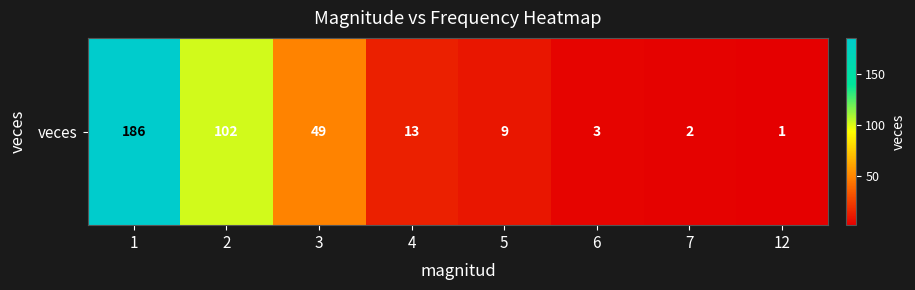

What is the difference between the values at 3 and 2?

53